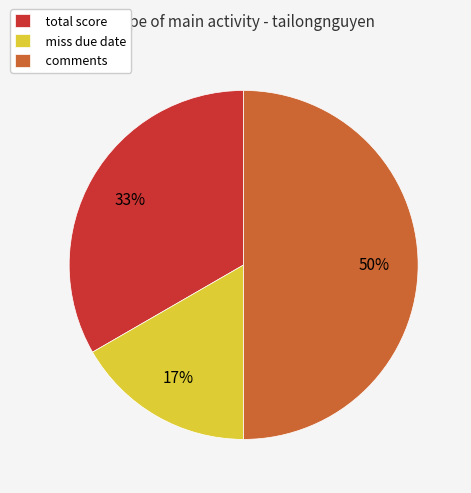

To the nearest percent, what is the difference between the largest and smallest slice percentages?

33%